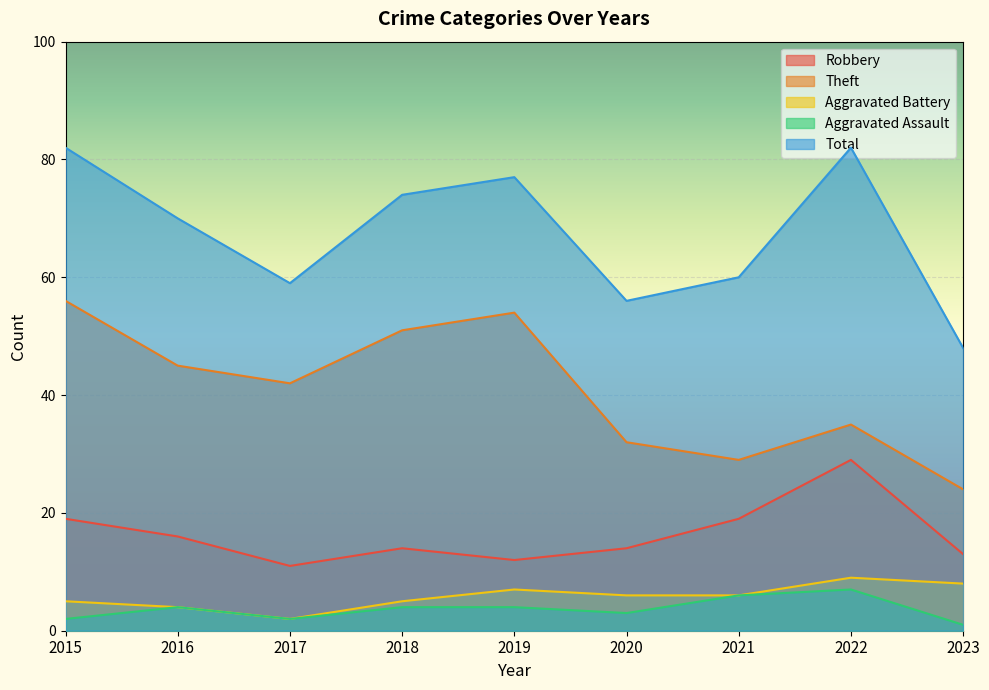

What is the value of the Robbery point at the 6th from the left?

14